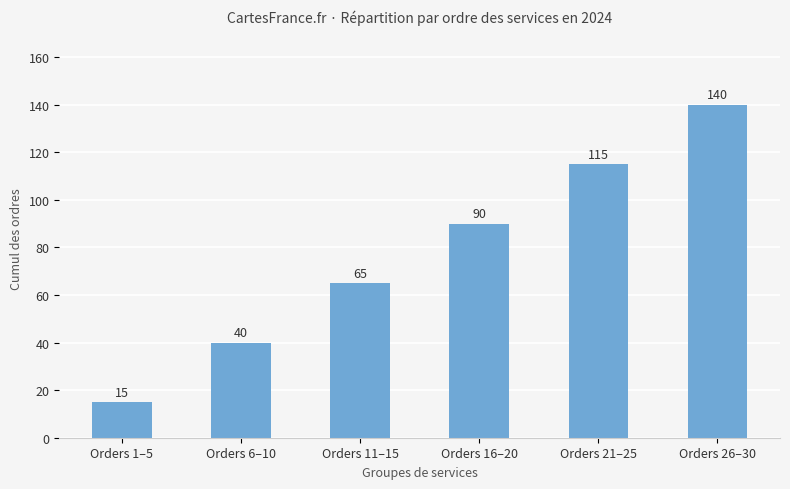

Rank the categories by value from highest to lowest.

Orders 26–30, Orders 21–25, Orders 16–20, Orders 11–15, Orders 6–10, Orders 1–5